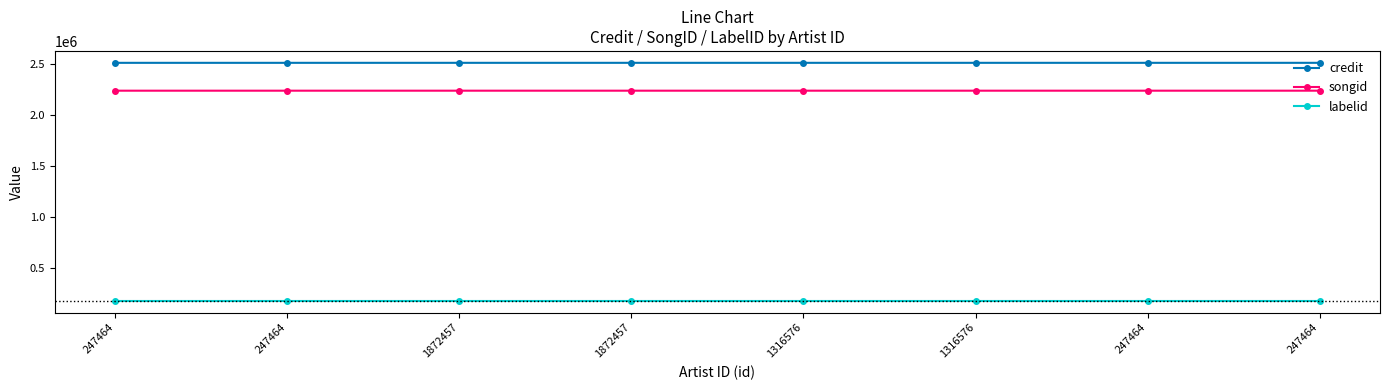

Which series has the largest range (max minus min)?

credit